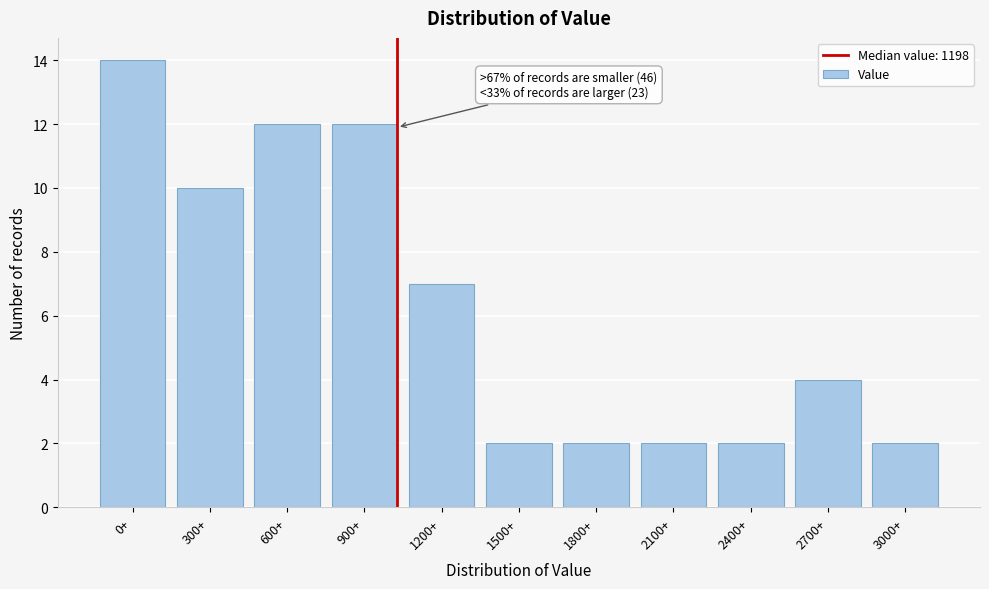

Reading left to right, list all the values displayed in this chart.

0+=14	300+=10	600+=12	900+=12	1200+=7	1500+=2	1800+=2	2100+=2	2400+=2	2700+=4	3000+=2